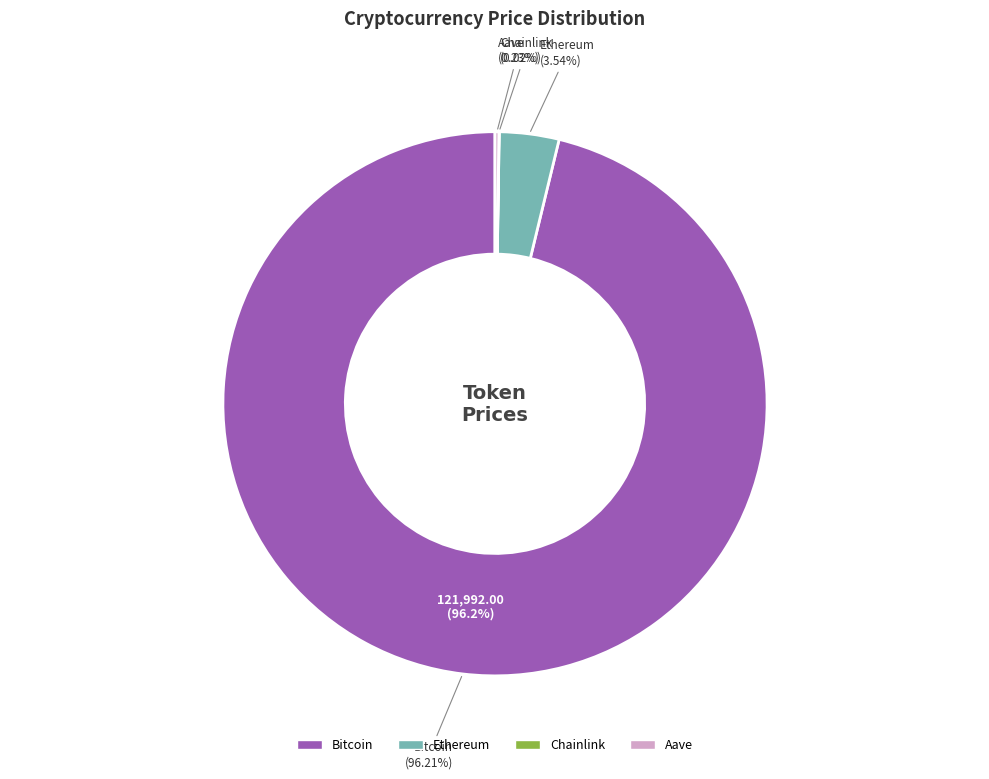

What is the total percentage of Bitcoin and Aave?

96.4%